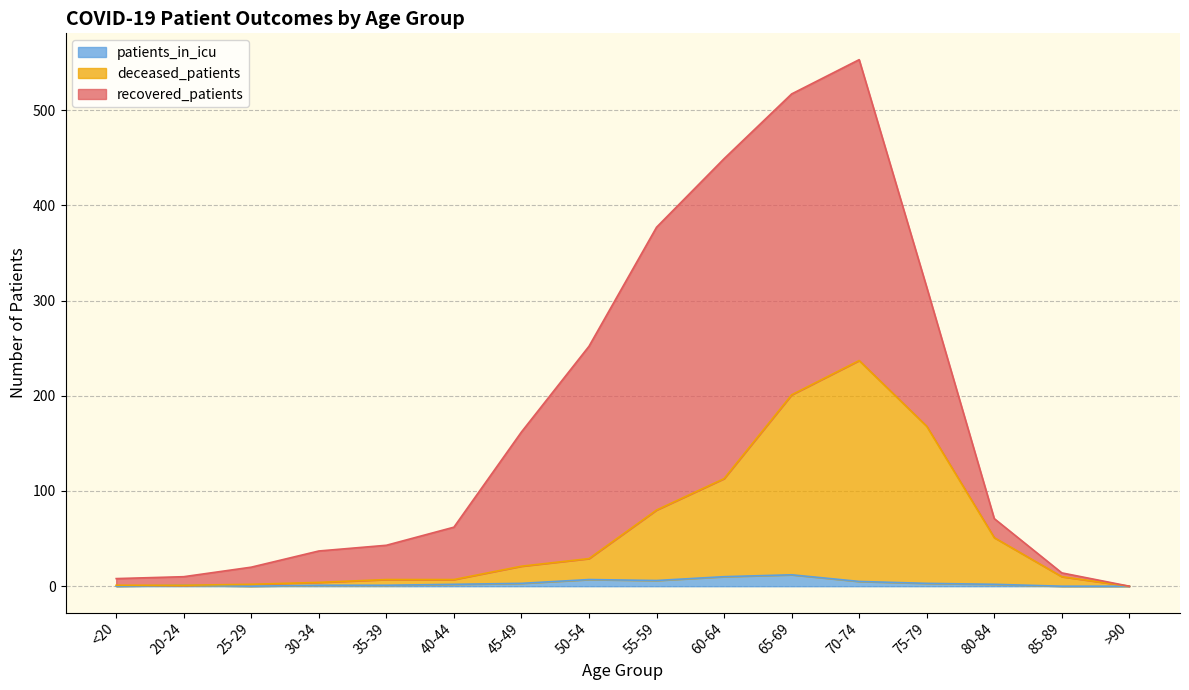

What are all the series names shown in the legend?

patients_in_icu, deceased_patients, recovered_patients